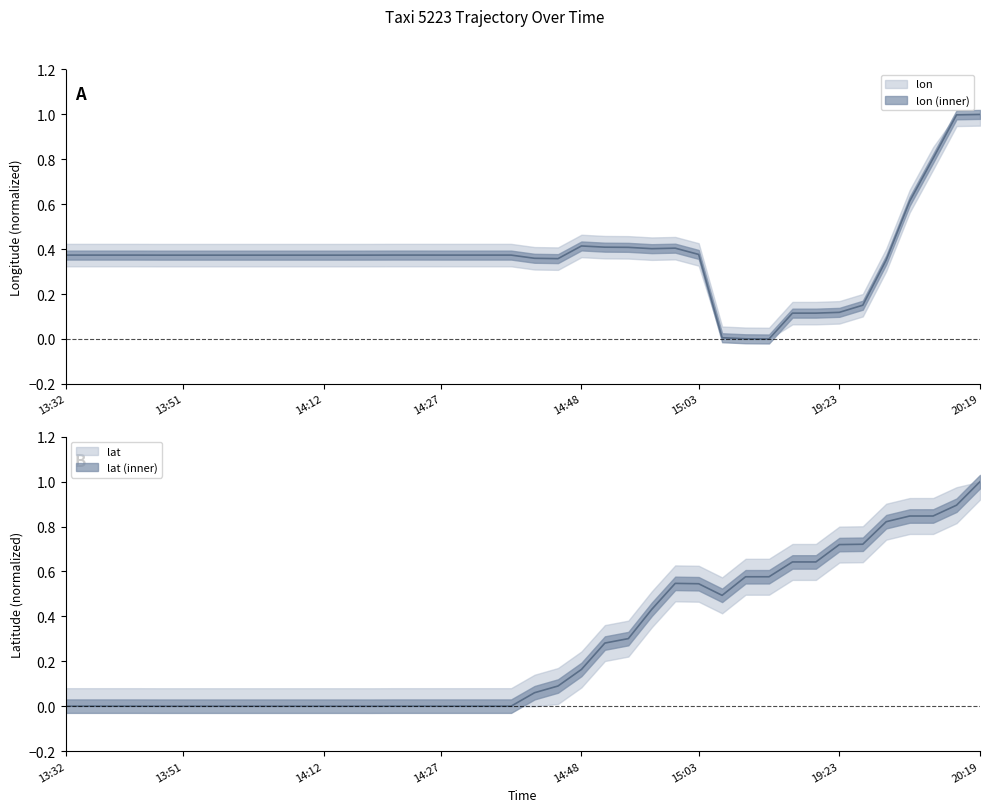

At which category is the sum across all series the highest?

20:19